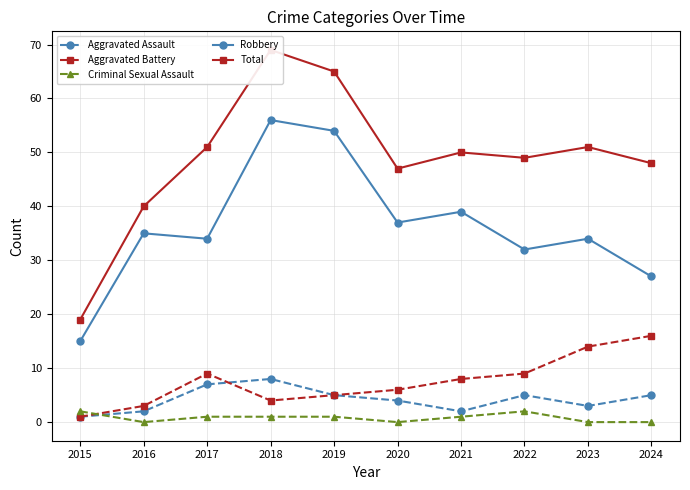

At which category does Robbery reach its first local valley?

2017